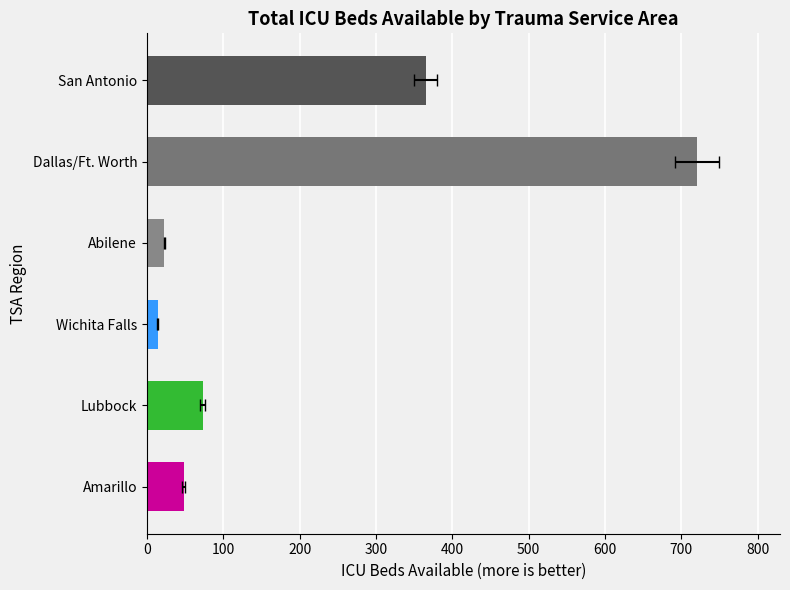

How many bars are there in total?

6